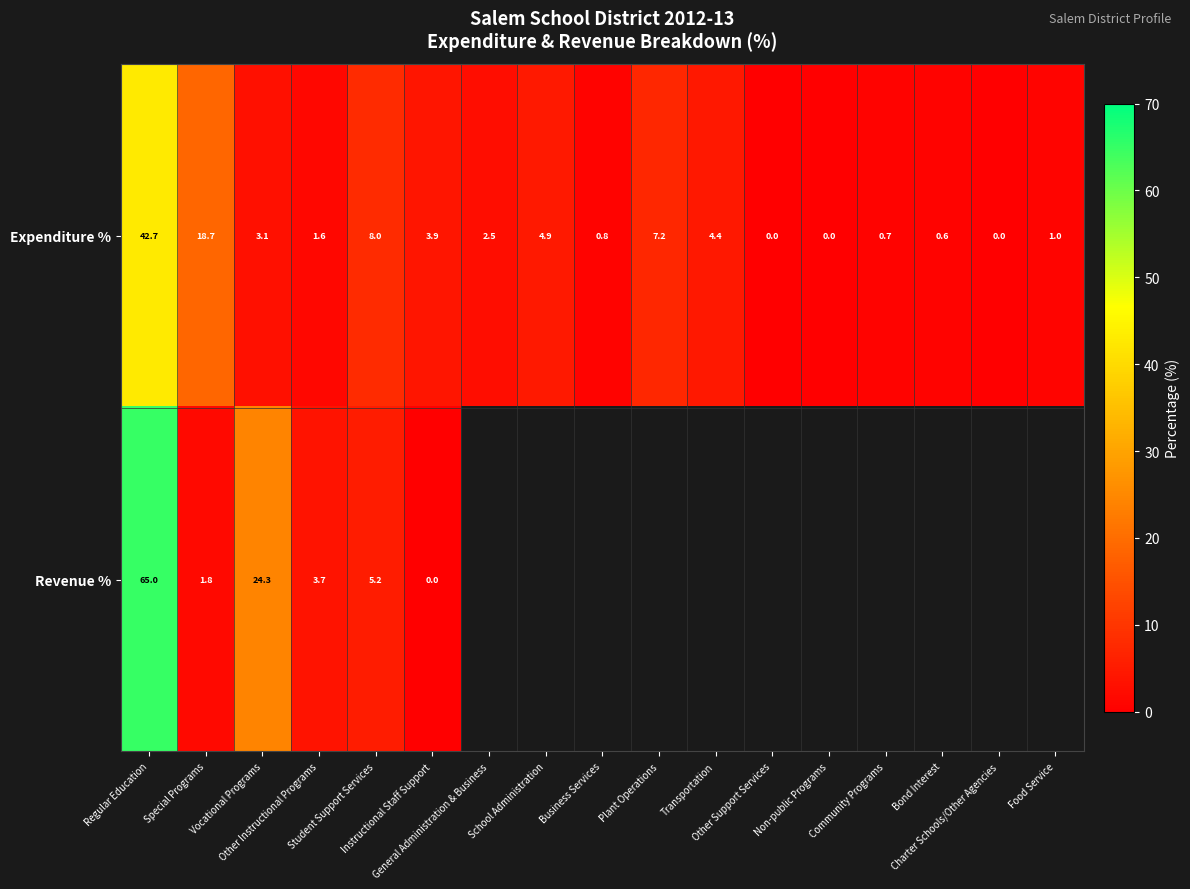

What is the difference between the maximum and minimum values in the Expenditure % series?

42.7